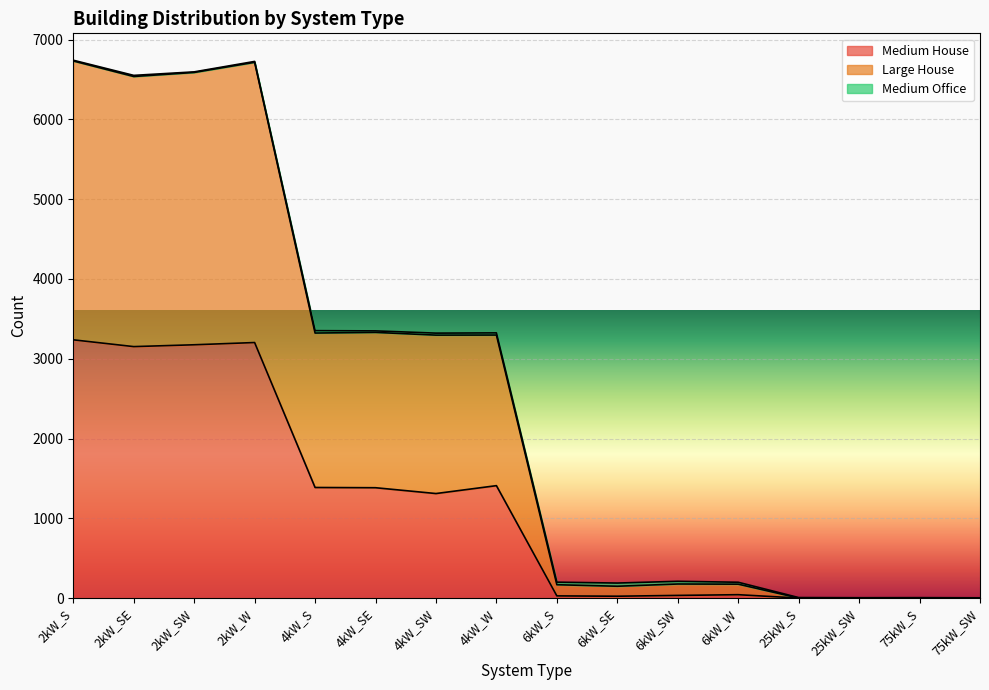

True or false: Large House and Medium House intersect in this chart.

False